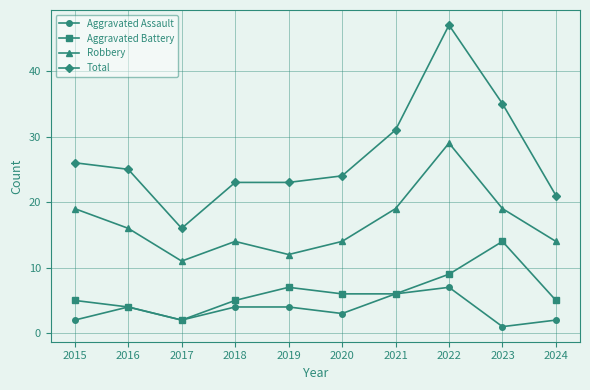

At which category is the sum across all series the highest?

2022